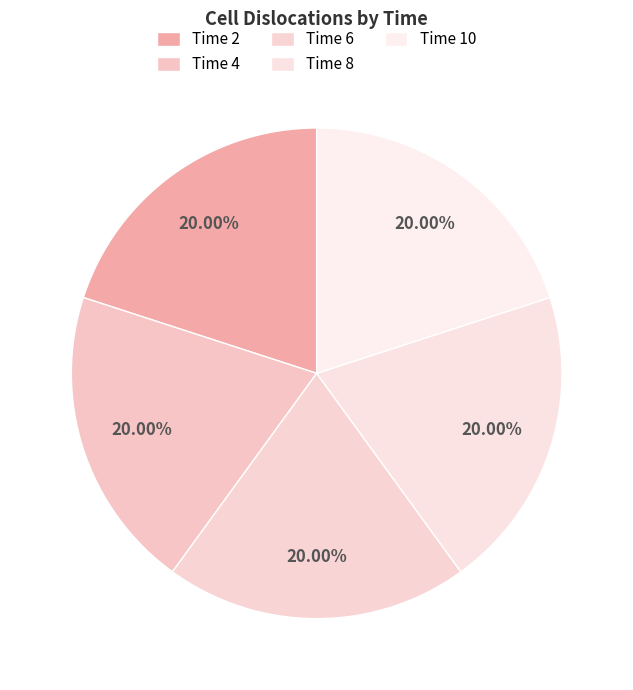

How many segments does this pie chart have?

5